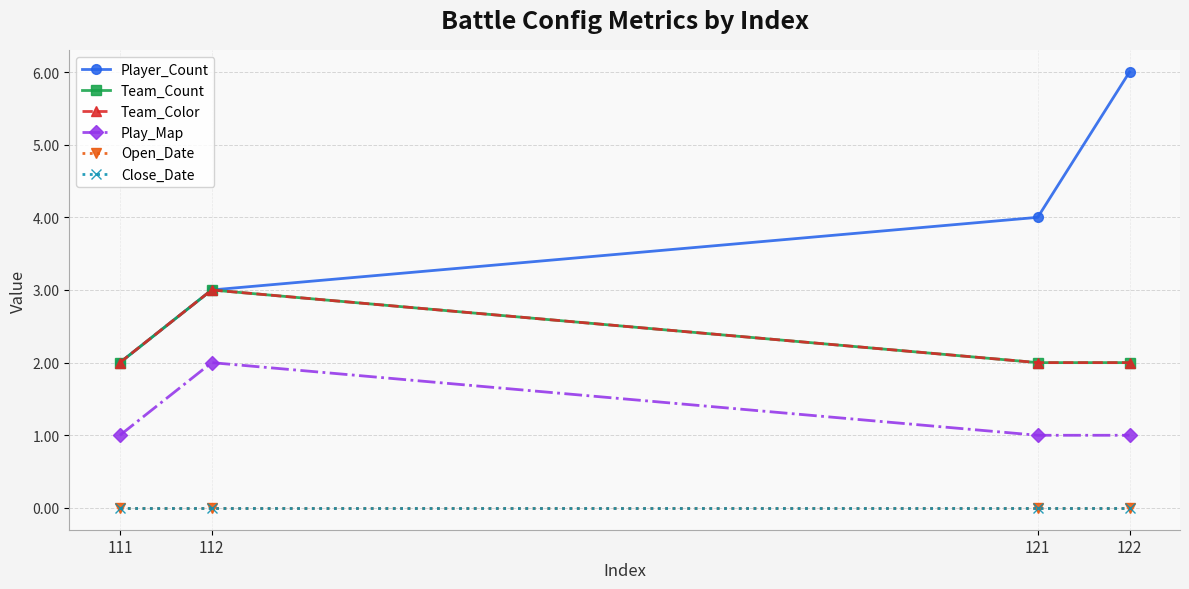

How many lines are shown in the chart?

6